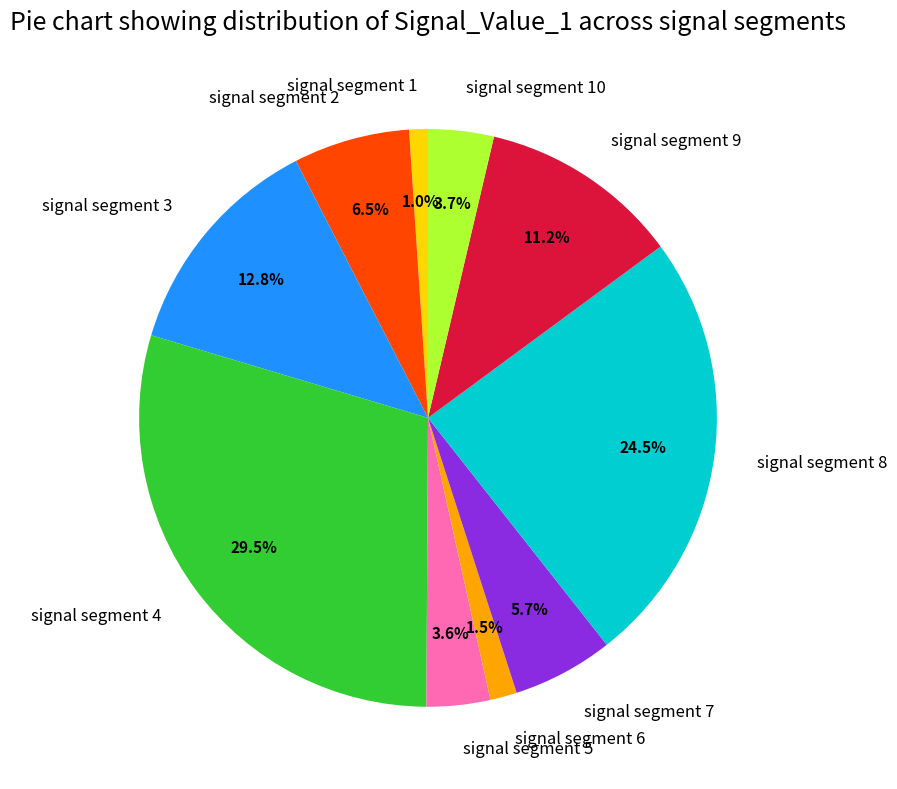

True or false: signal segment 10 accounts for 17% of the total.

False